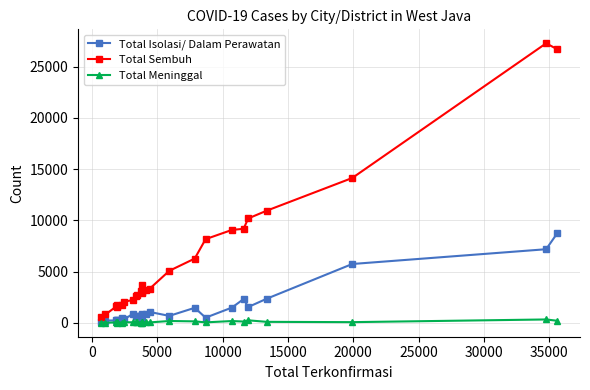

At how many categories does at least one series exceed 5287?

9